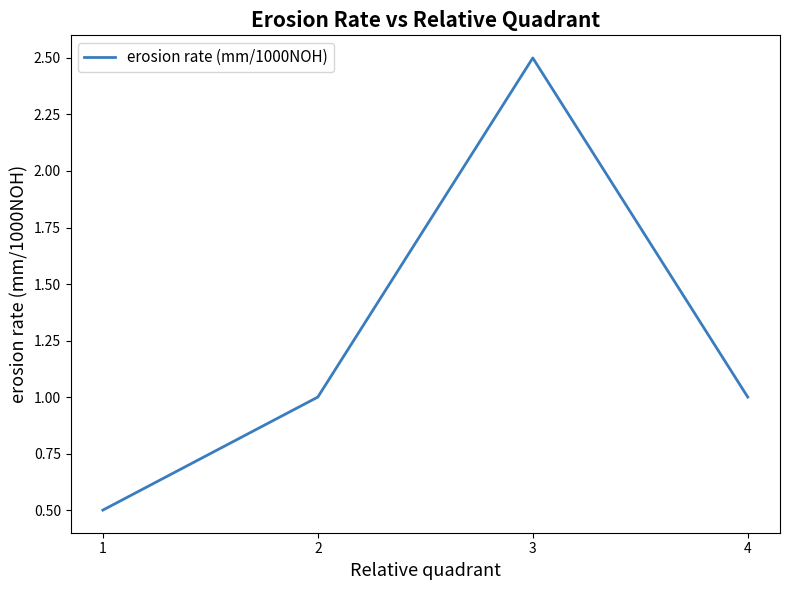

Read the value at 4.

1.0